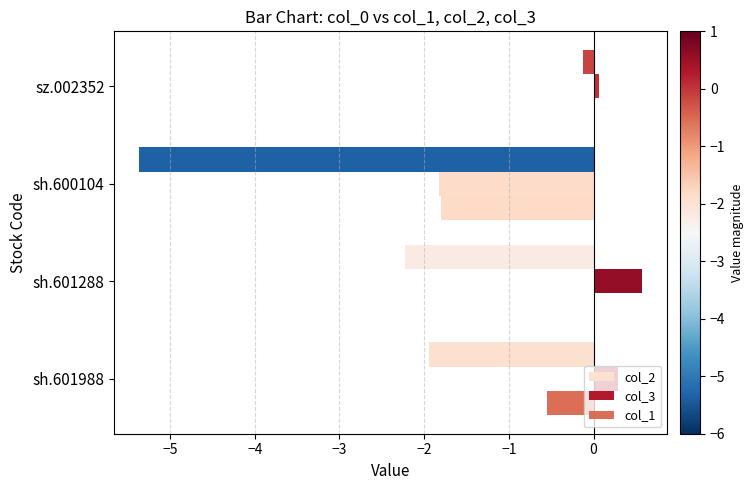

What are all the series names shown in the legend?

col_2, col_3, col_1